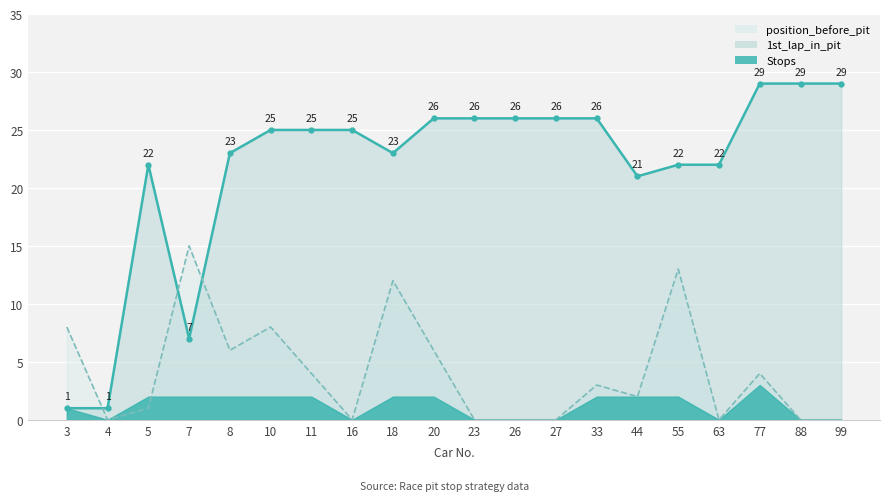

What is the value of the 1st_lap_in_pit point at the 14th from the left?

26